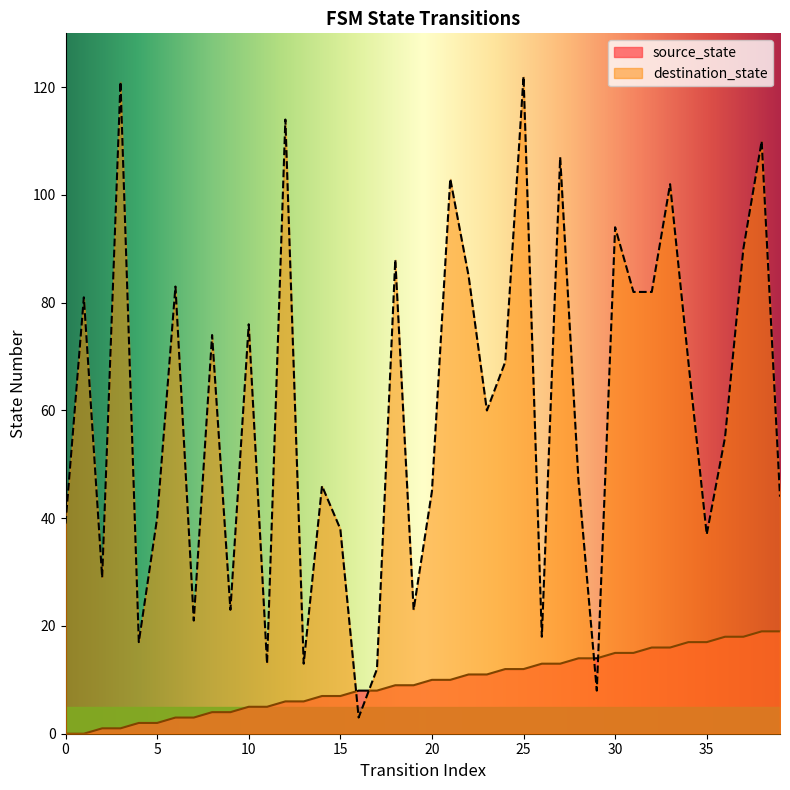

After their last crossing, which series has the higher values: destination_state or source_state?

destination_state